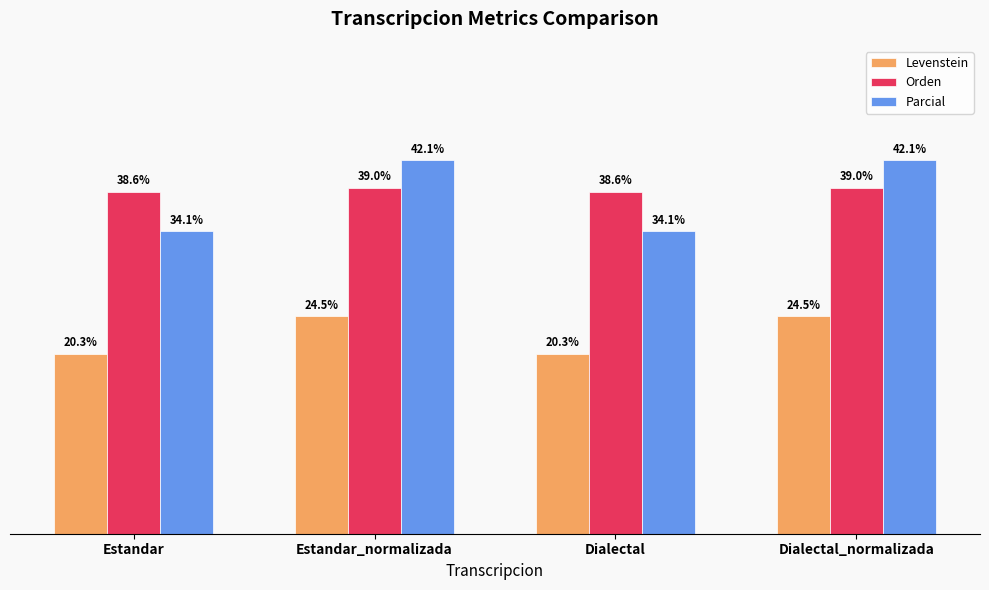

Which series has the largest range (max minus min)?

Parcial